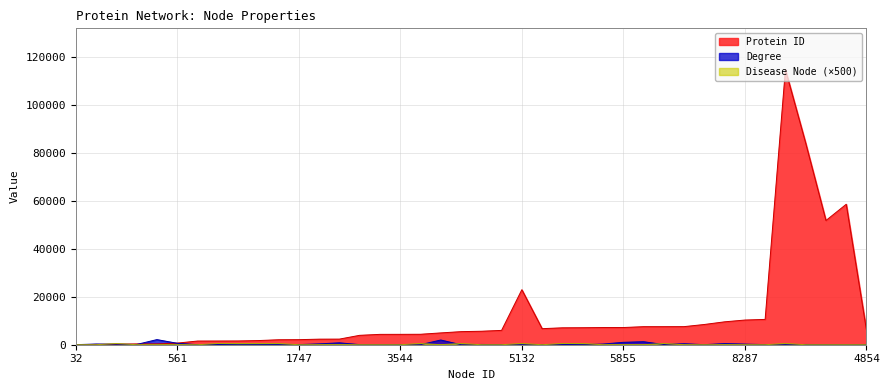

Does the chart display data point markers on the line(s)?

No